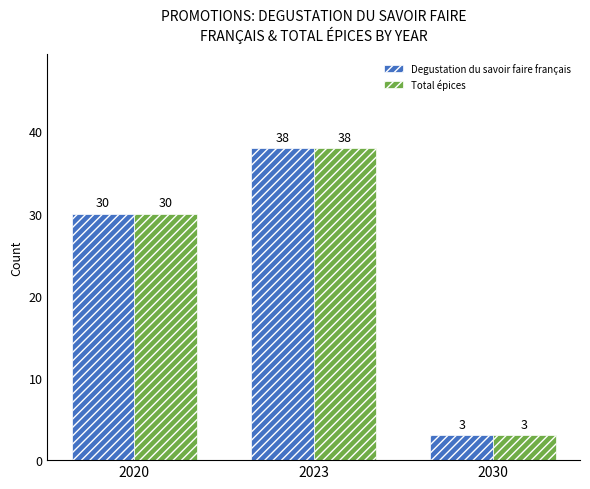

How many data points in Degustation du savoir faire français are less than 30?

1